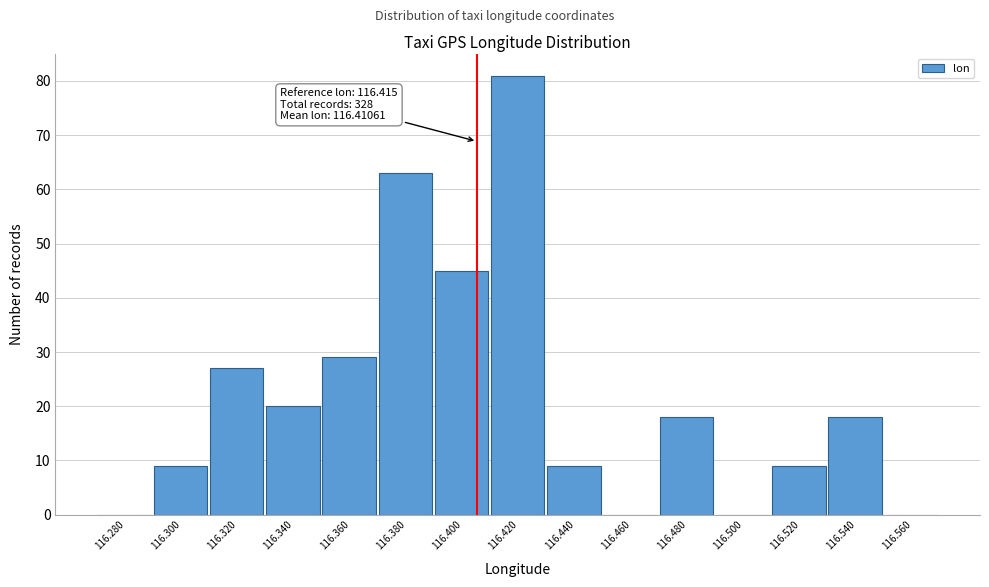

Reading left to right, transcribe all the data shown in this chart.

116.280=0	116.300=9	116.320=27	116.340=20	116.360=29	116.380=63	116.400=45	116.420=81	116.440=9	116.460=0	116.480=18	116.500=0	116.520=9	116.540=18	116.560=0